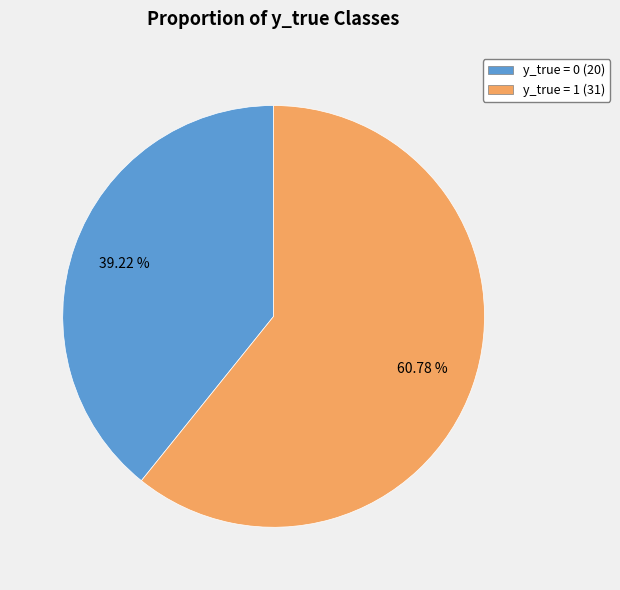

The y_true = 0 slice represents 39% of the pie. True or false?

True